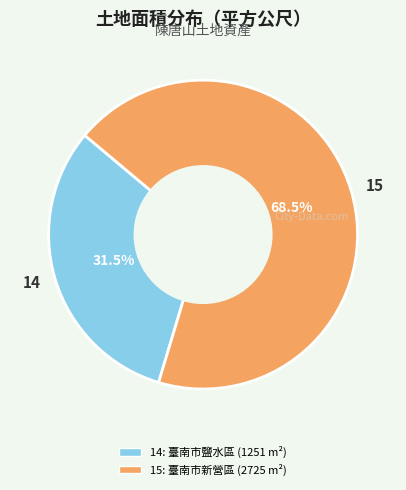

Does 15 represent more than half of the total?

Yes